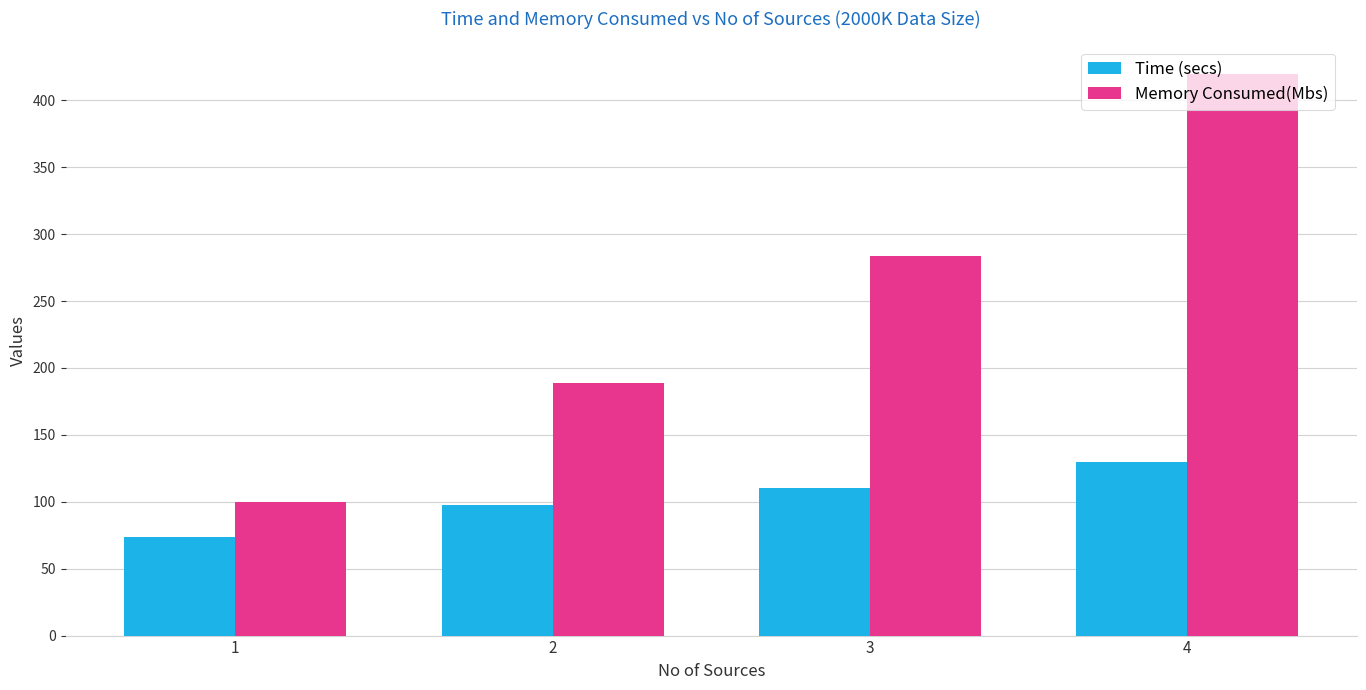

What is the sum of the Time (secs) values at 1 and 2?

171.4